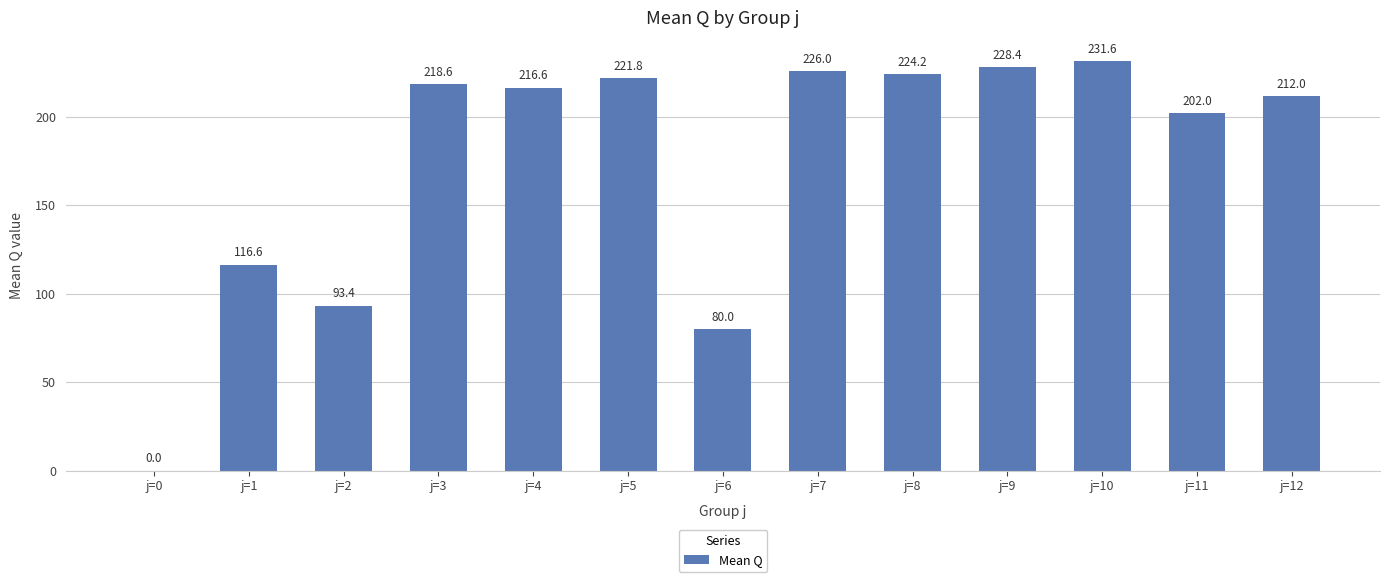

Count the number of data series in this chart.

1